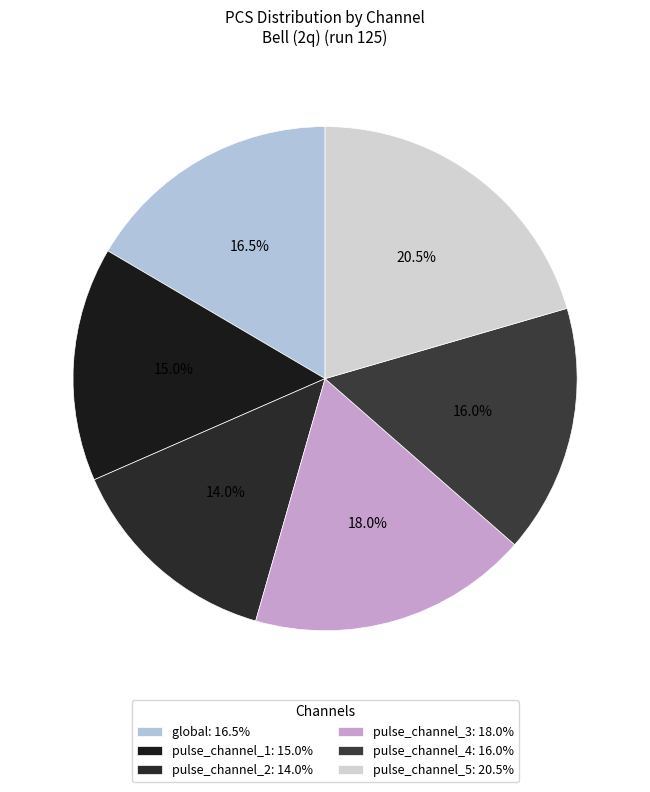

How many slices are in this pie chart?

6